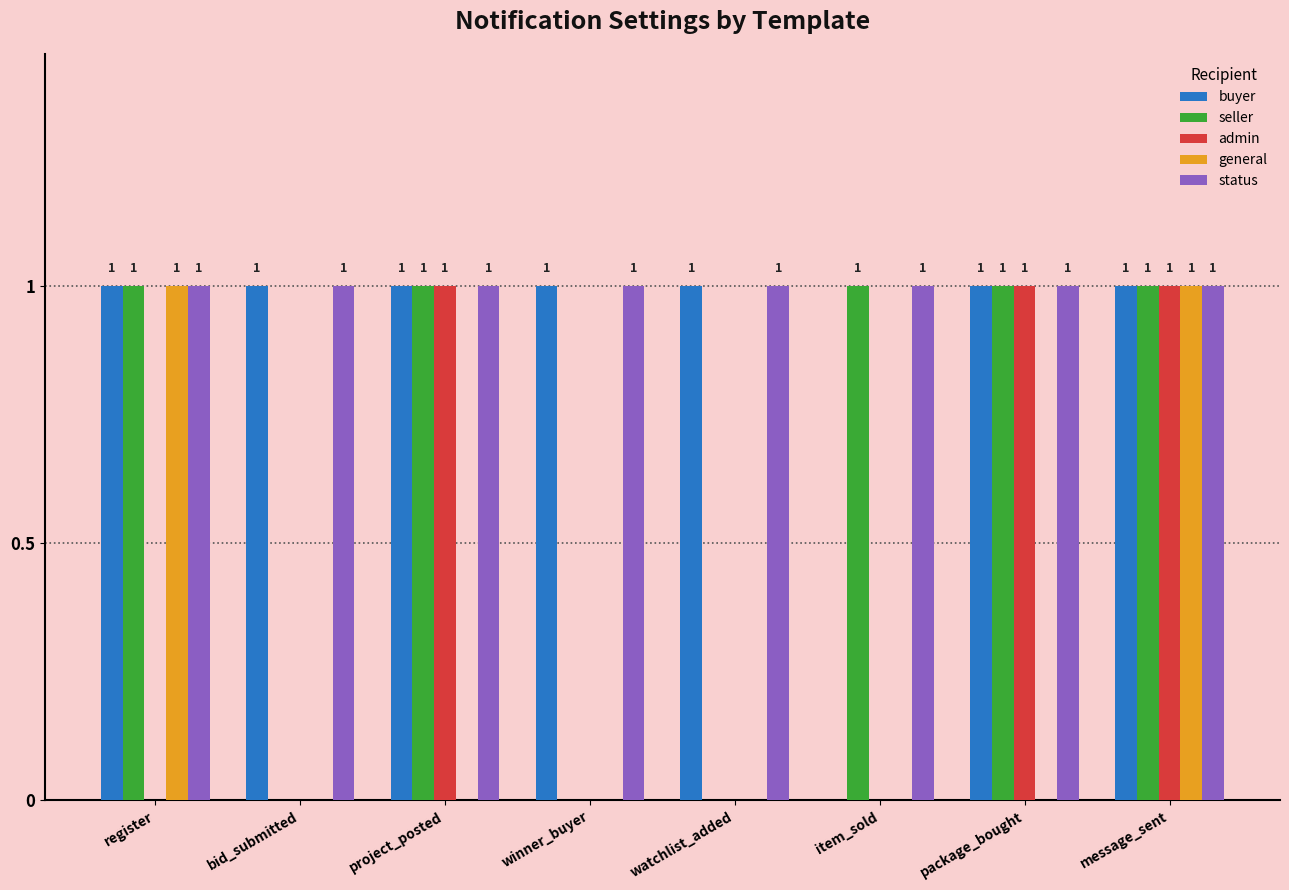

At which category is the sum across all series the highest?

message_sent